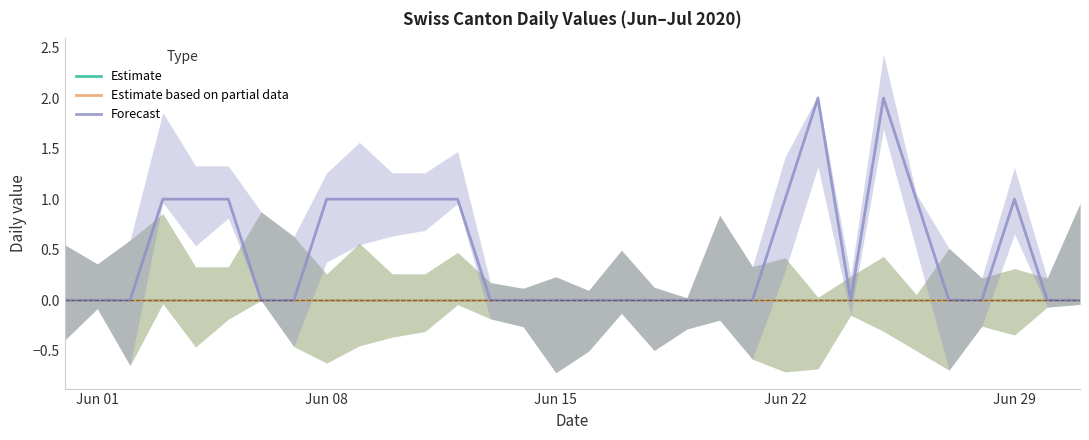

Where is Forecast nearest to the value 1?

Jun 22